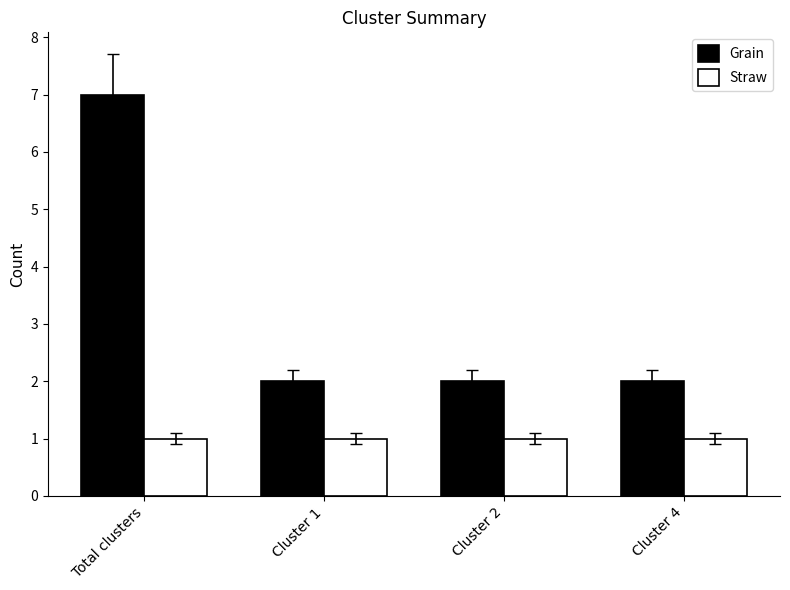

What is the spread (max minus min) of values at Cluster 4?

1